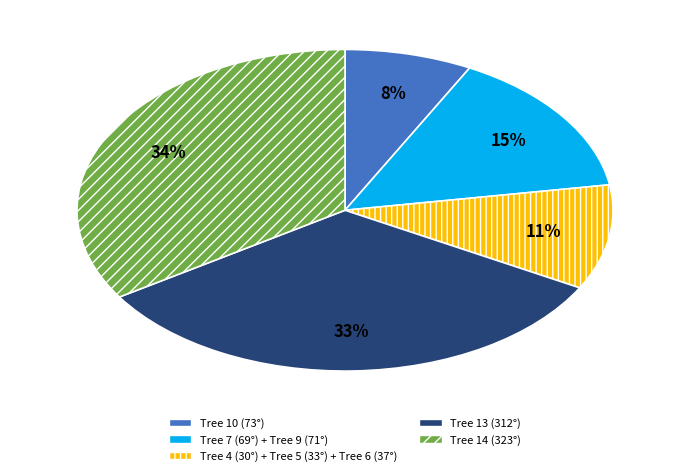

To the nearest percent, what is the average slice percentage?

20%